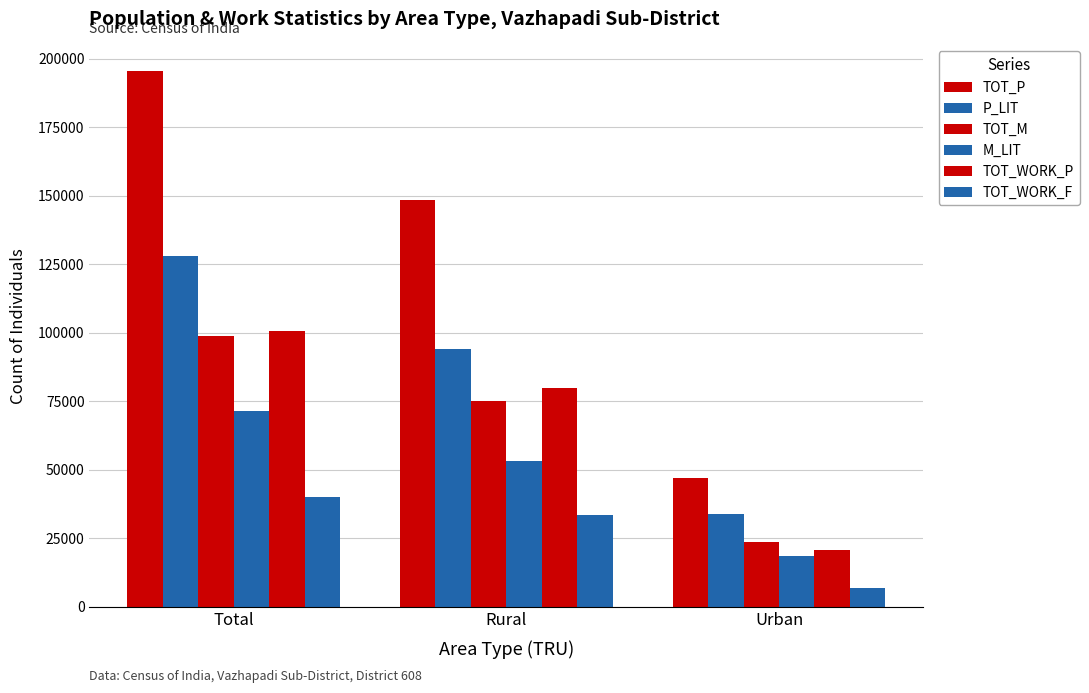

What is the average value of the TOT_M series?

65787